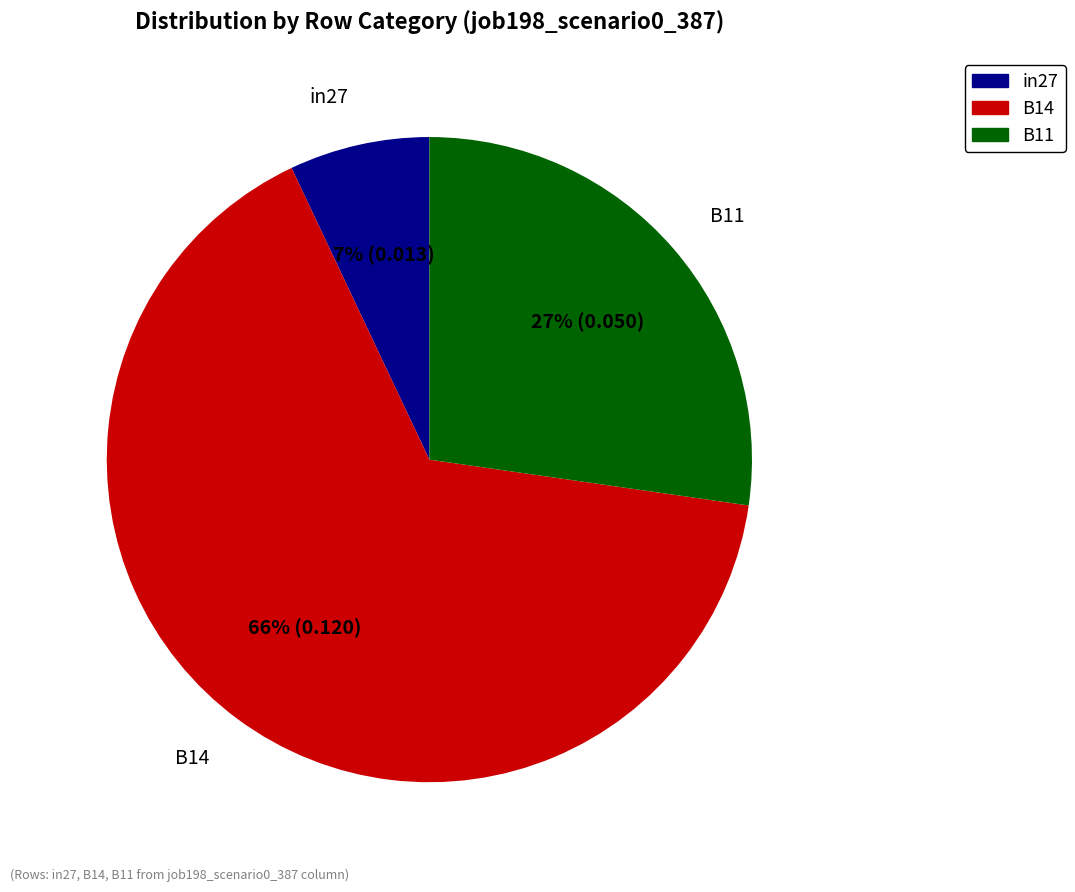

To the nearest percent, what is the combined percentage of in27 and B14?

73%